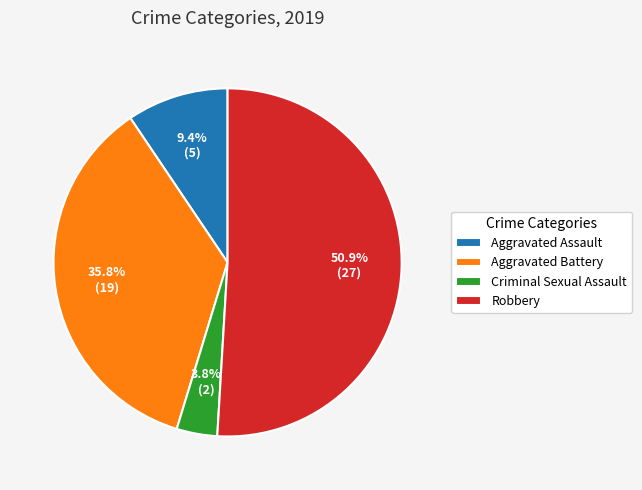

What percentage is NOT represented by Criminal Sexual Assault?

96.2%